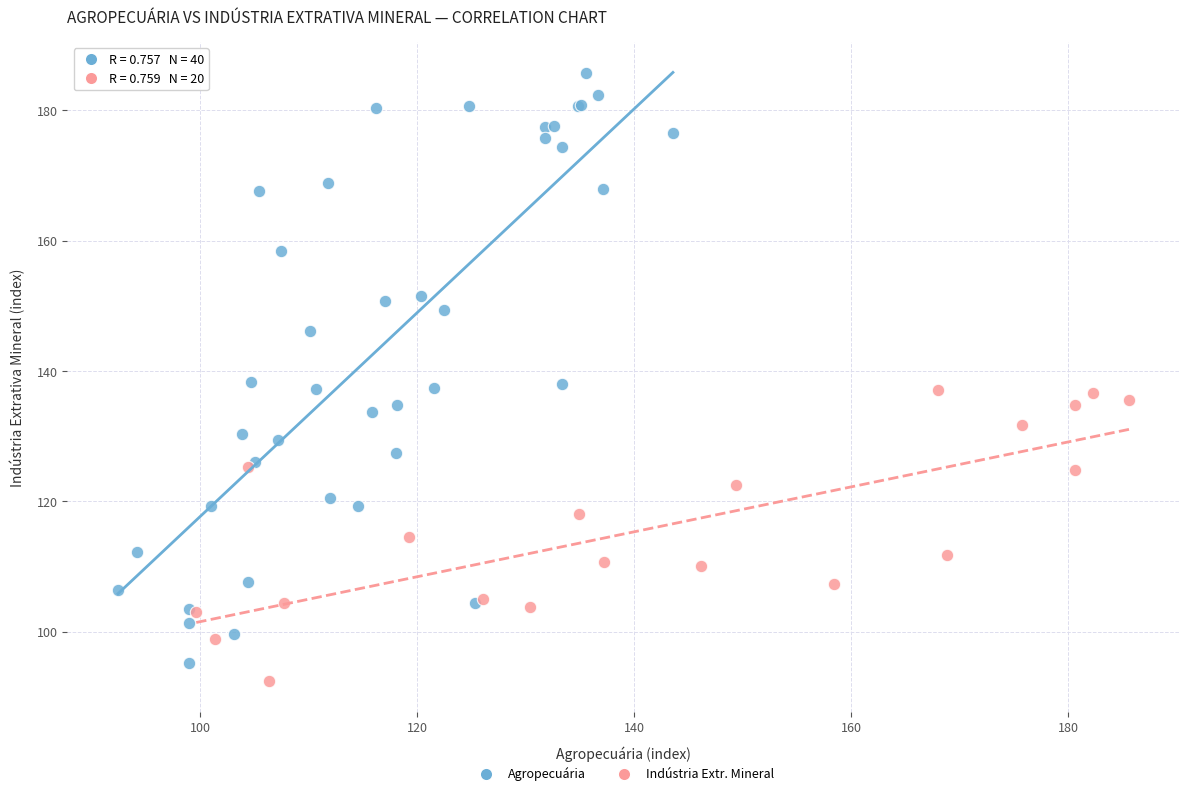

Which series reaches the maximum Y coordinate?

Agropecuária